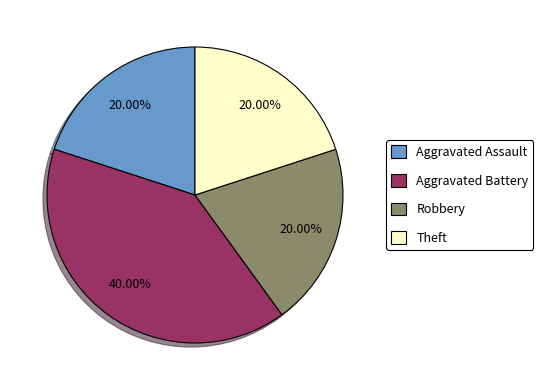

Does Theft account for over 50% of the chart?

No